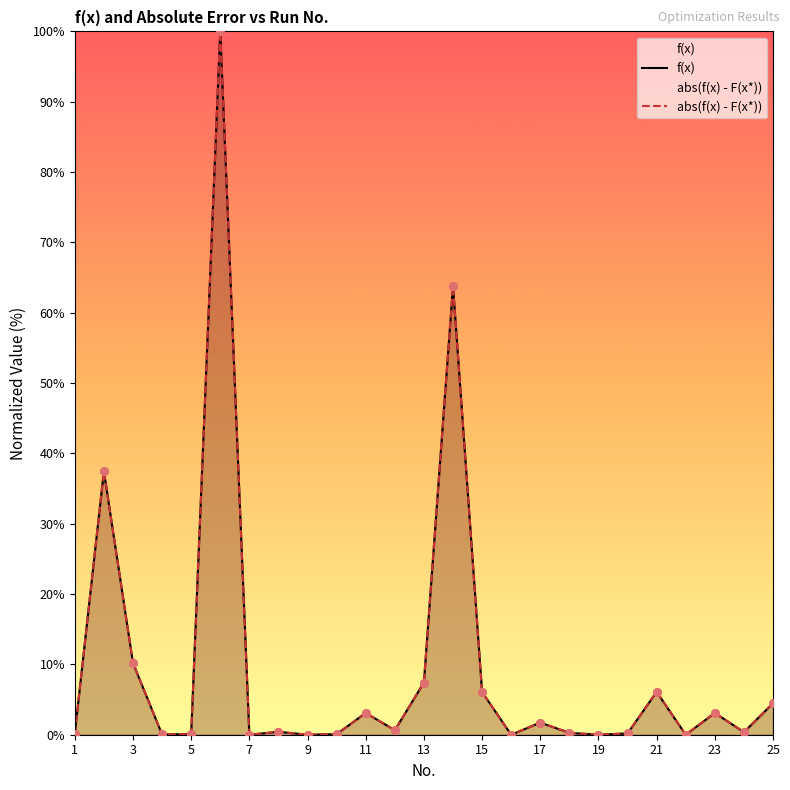

Is the value of f(x) at 17 greater than the value of abs(f(x) - F(x*)) at 11?

No